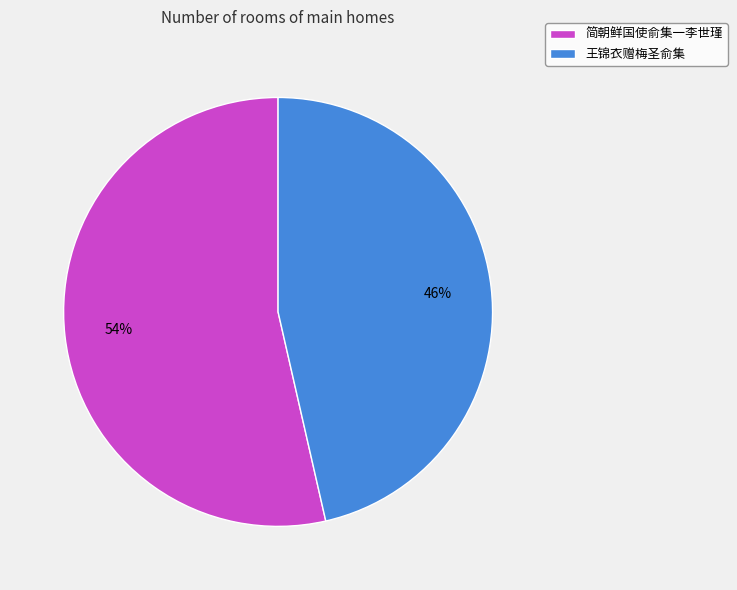

To the nearest percent, what is the combined percentage of 王锦衣赠梅圣俞集 and 简朝鲜国使俞集一李世瑾?

100%